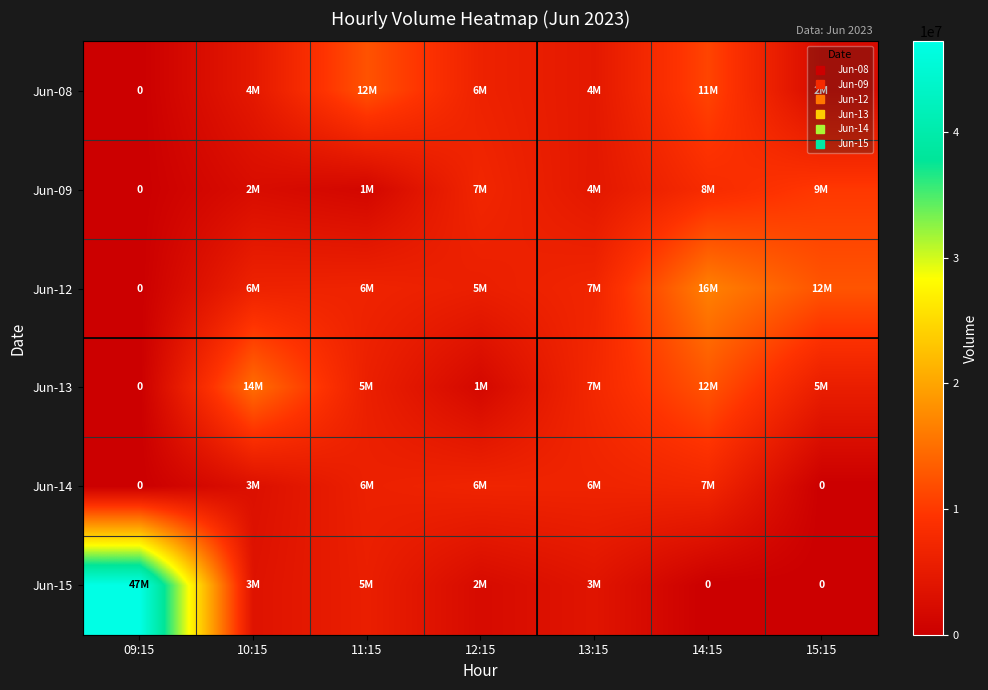

At which label does Jun-08 reach its minimum?

09:15